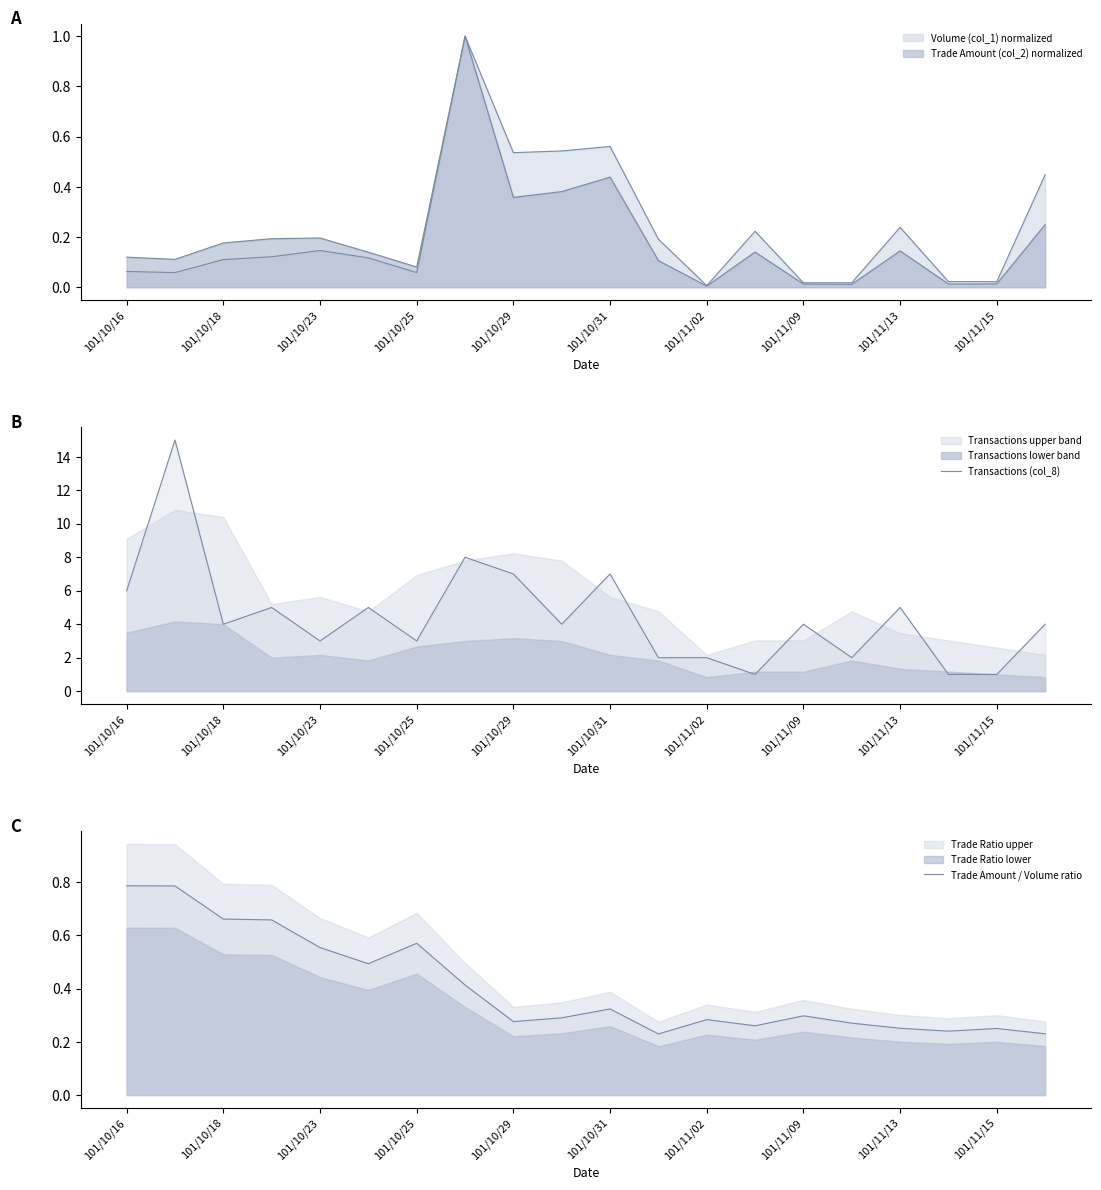

Read the Transactions (col_8) value at 15.

2.0